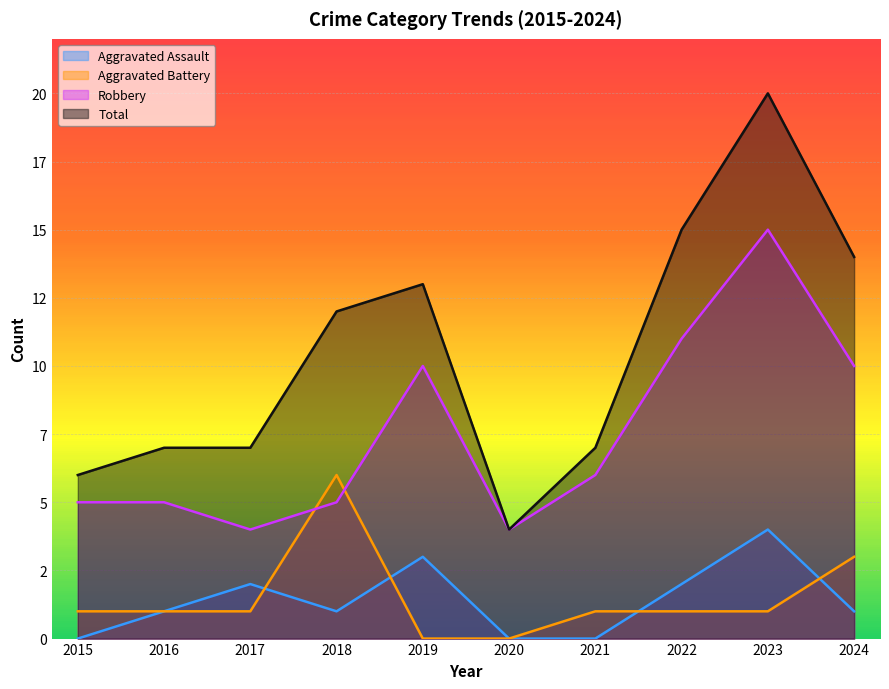

What is the difference between the second highest and second lowest values in the Aggravated Assault series?

3